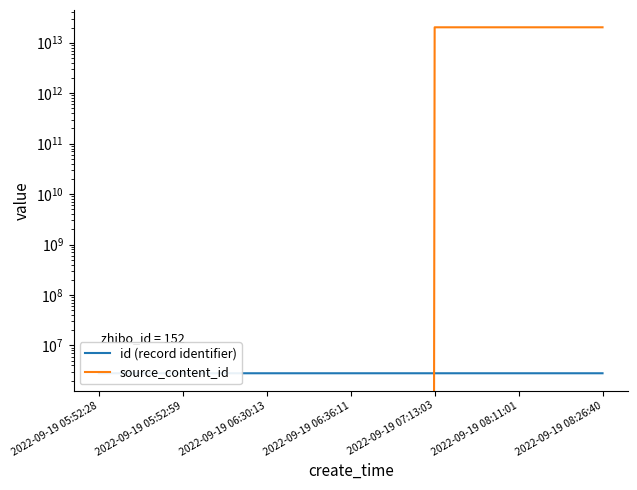

Which label corresponds to the smallest value in the chart?

2022-09-19 05:52:28